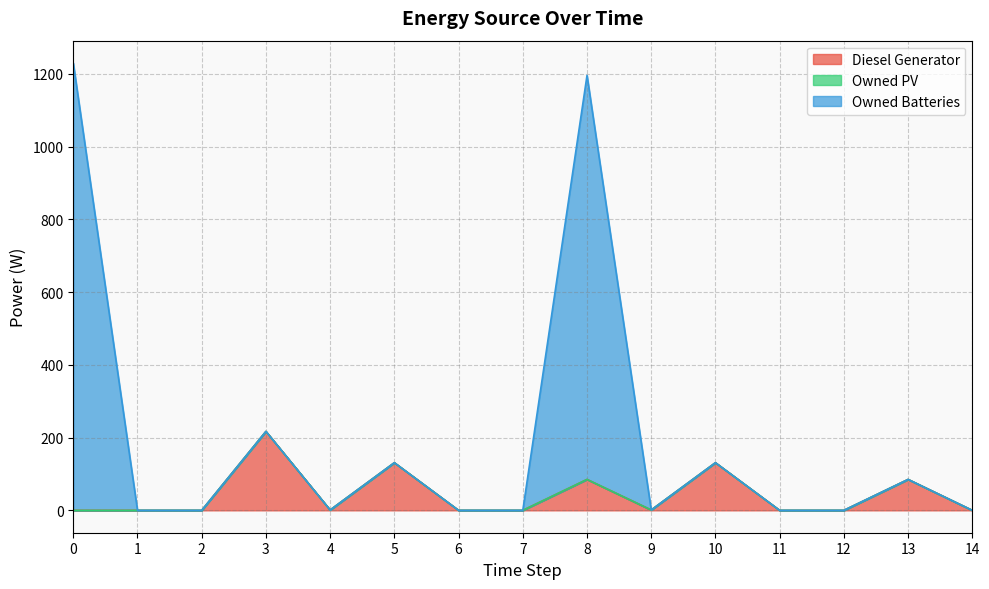

What is the difference between the maximum and second lowest values in the Owned Batteries series?

1230